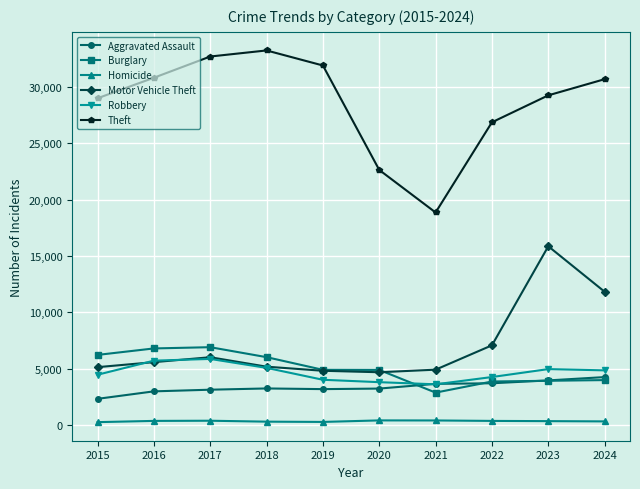

What is the approximate value of Robbery at 2024?

4846